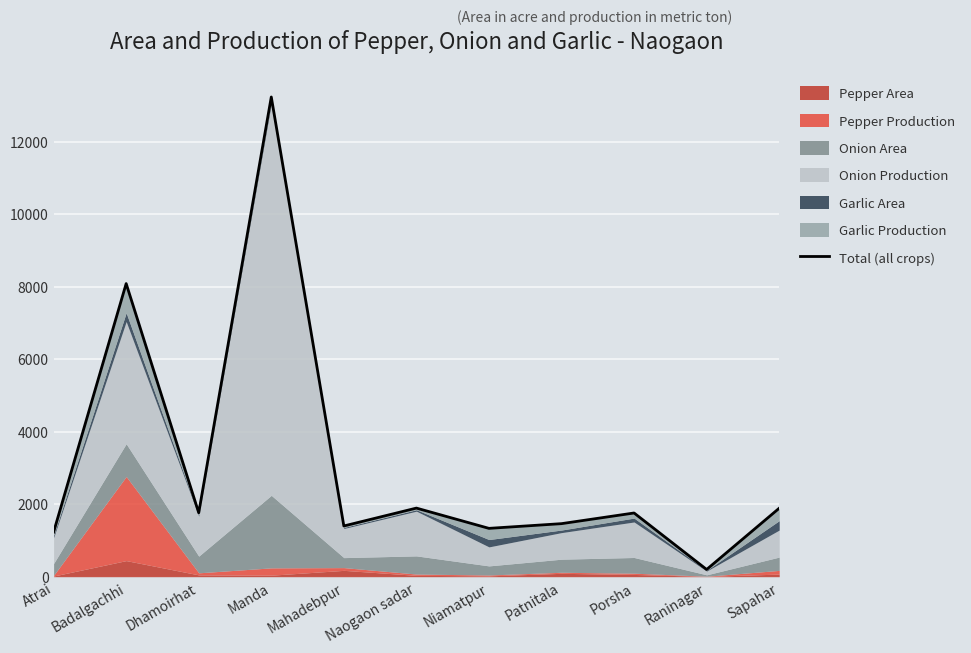

What is the sum of the values at Manda and Naogaon sadar?

15121